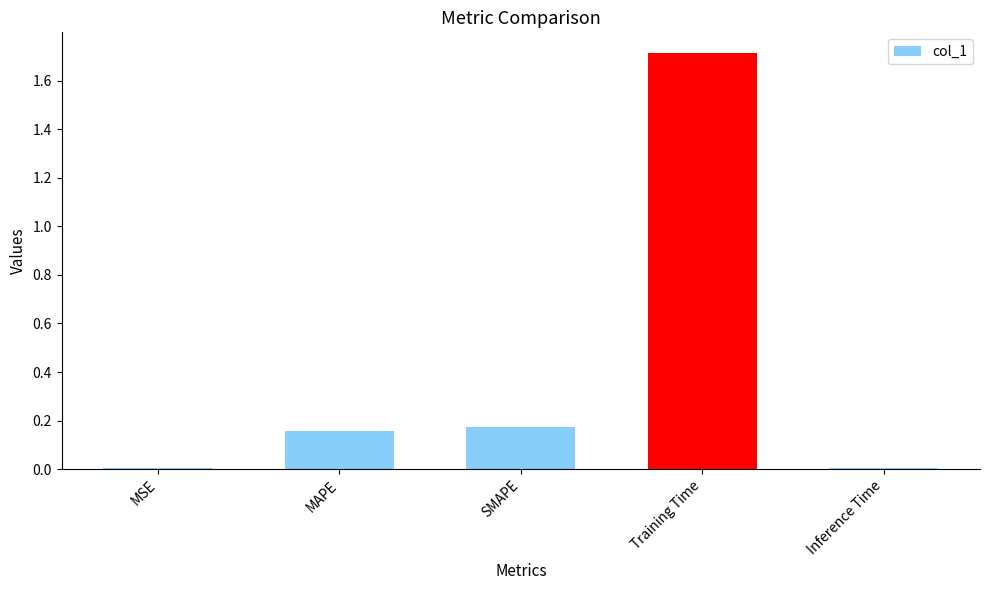

What is the change in value from MAPE to Inference Time?

-0.2